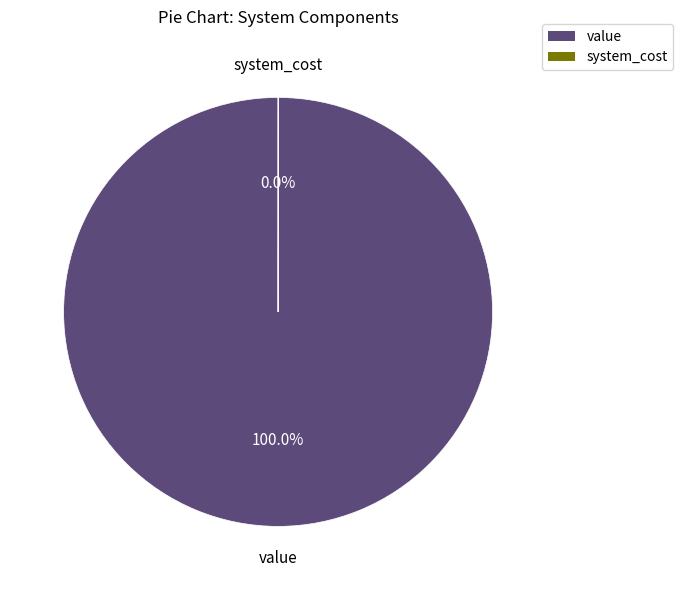

Does value account for over 50% of the chart?

Yes